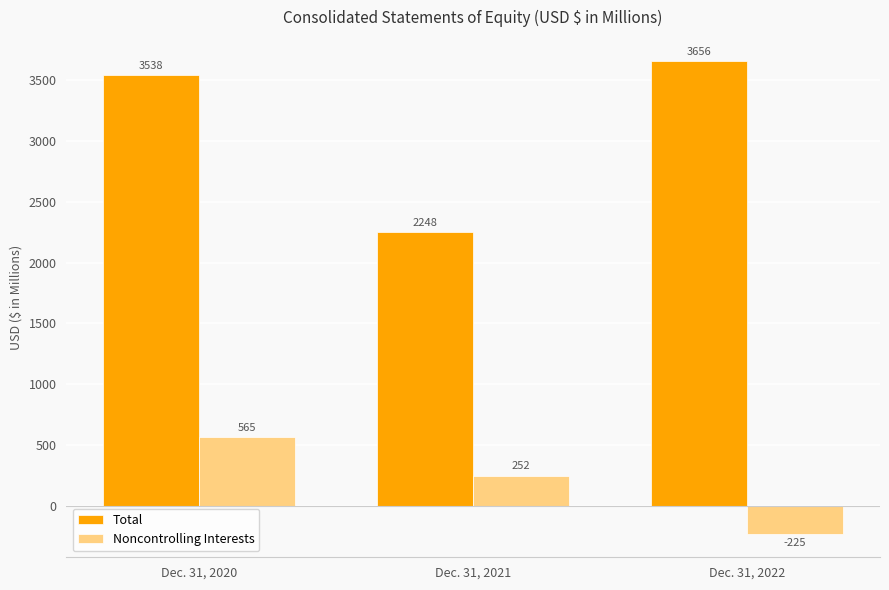

What is the difference between the maximum and minimum values in the Total series?

1408